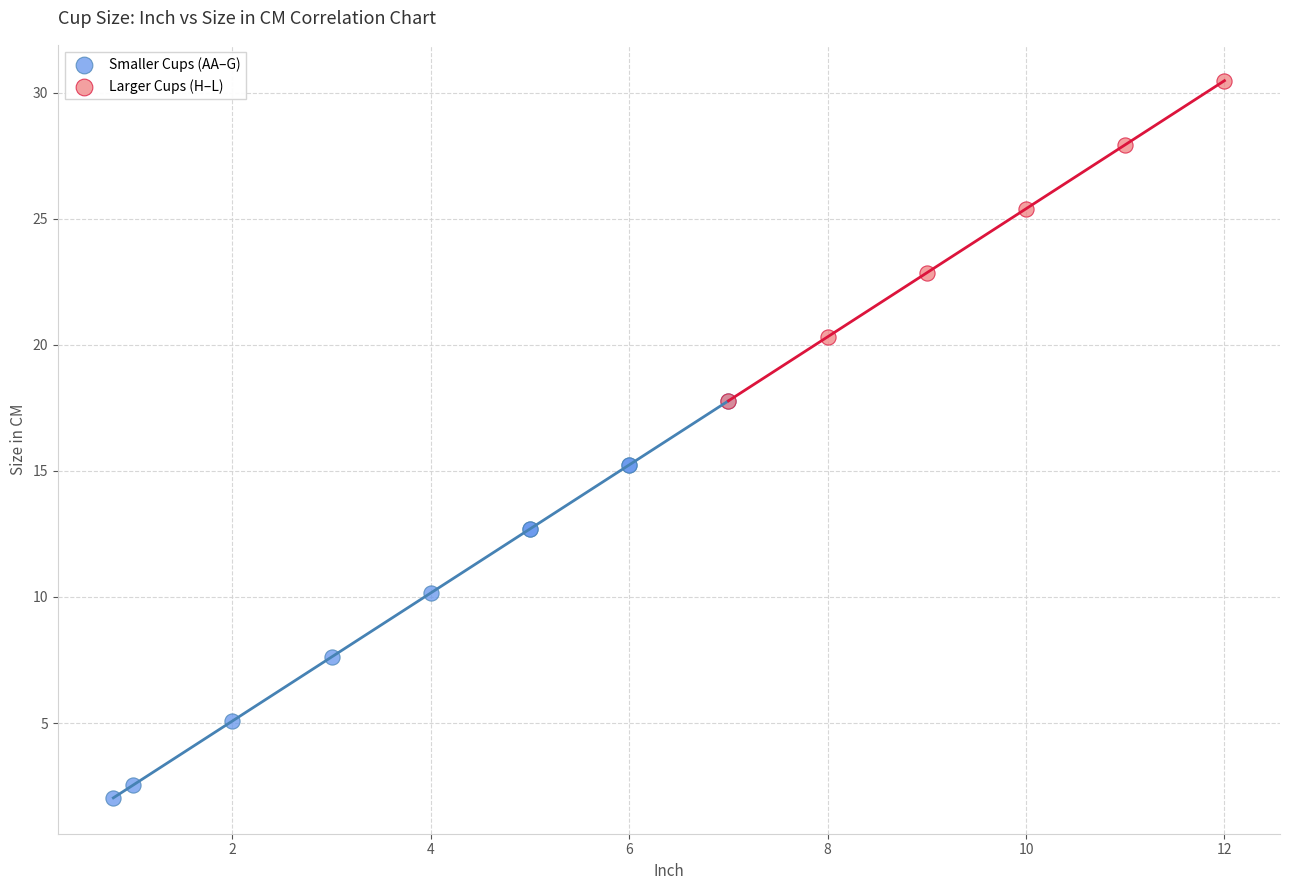

Which series has the widest spread of Y values?

Smaller Cups (AA–G)